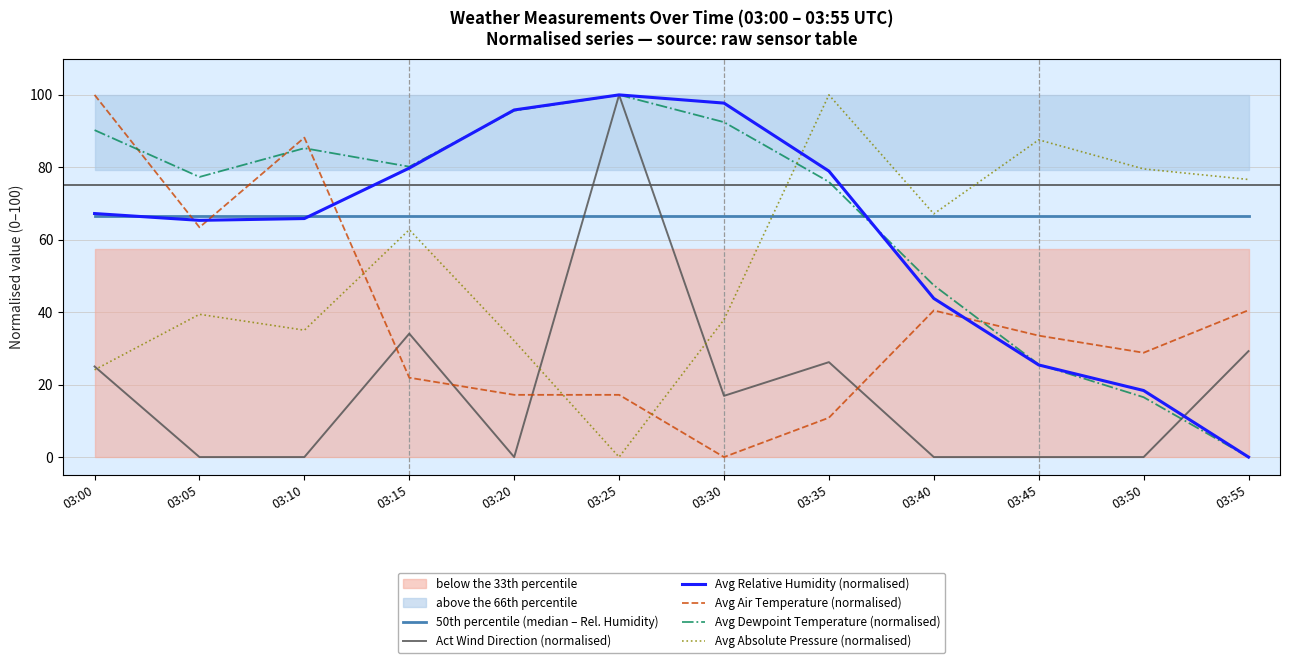

At which category does the chart reach its minimum across all series?

03:05